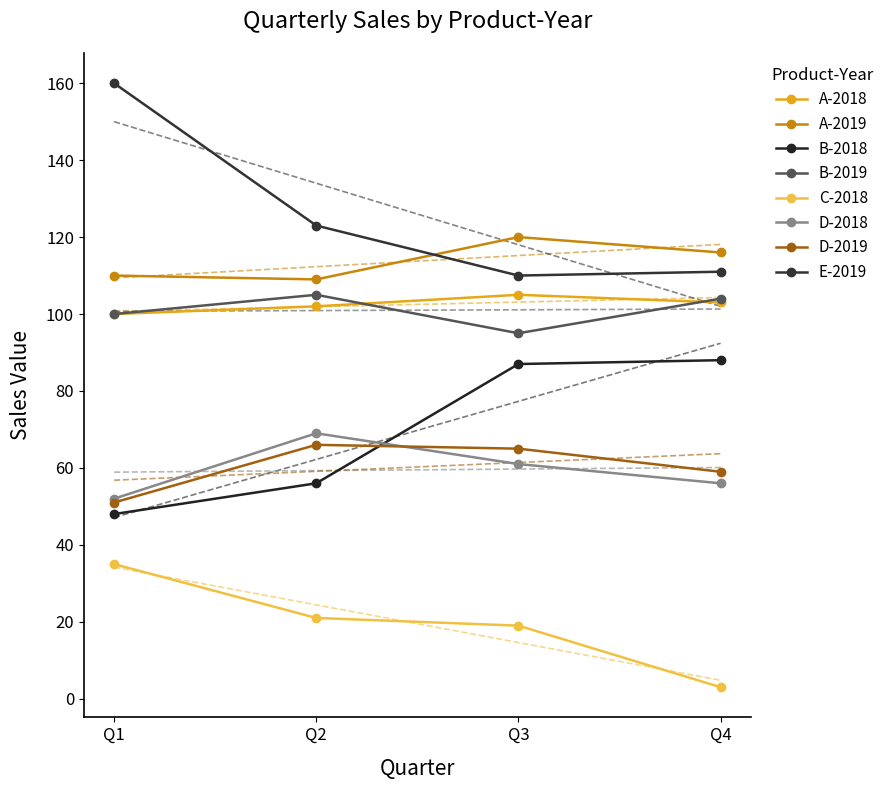

How many data points in D-2018 are less than 61?

2